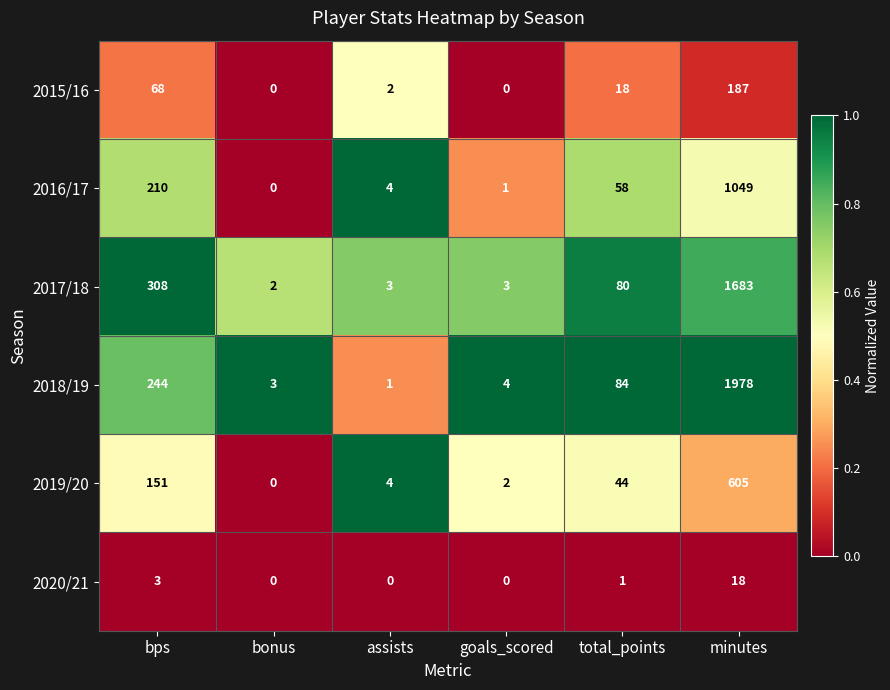

At total_points, list the series in order from smallest to largest.

2020/21, 2015/16, 2019/20, 2016/17, 2017/18, 2018/19